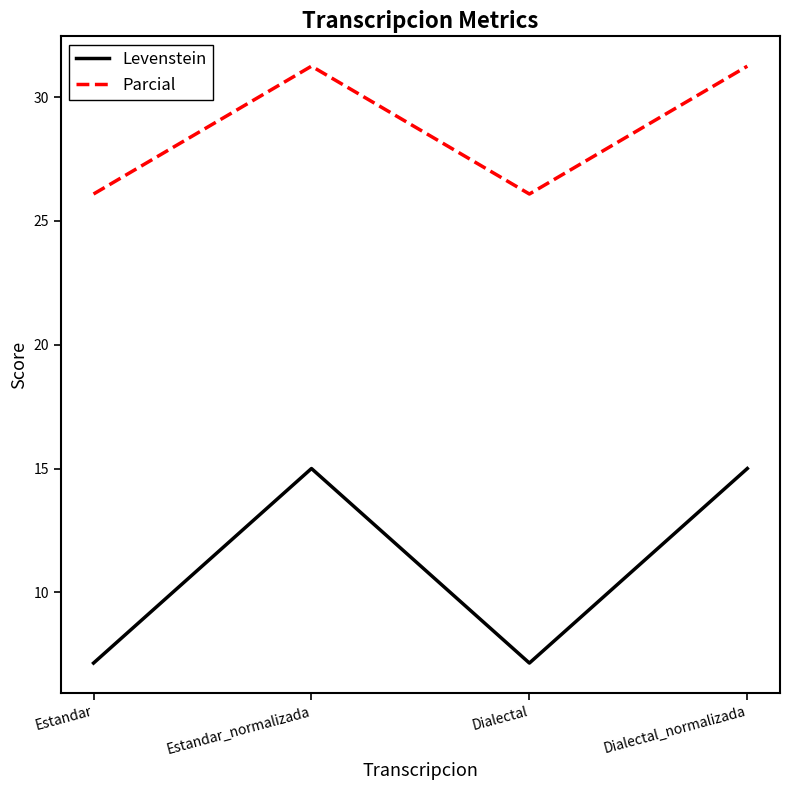

Between Estandar and Estandar_normalizada, which series saw the biggest shift?

Levenstein